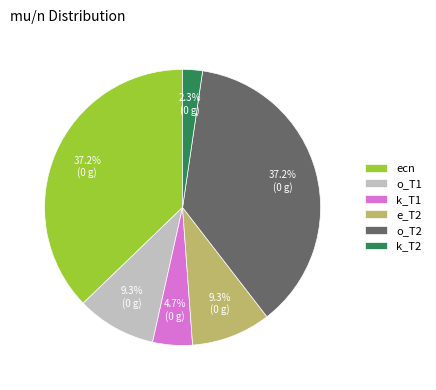

Is there any slice that represents more than half of the pie?

No